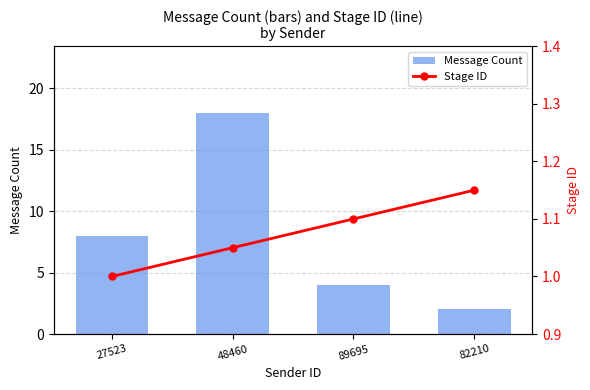

How many categories are shown in the chart?

4